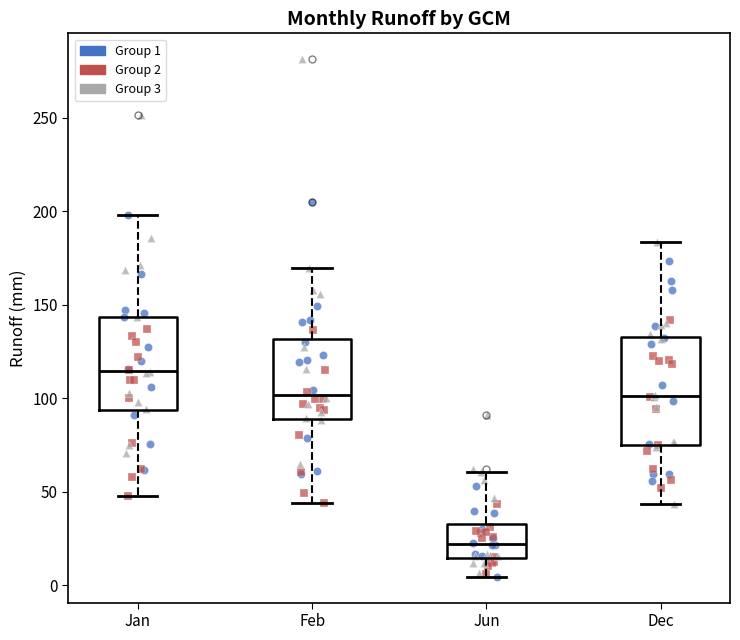

Reading left to right, read every box against the y-axis: the position of its median line, the range the box covers, and the ends of its whiskers. The values are not printed on the chart, so give them approximately, as read against the axis.

Jan: median 115, box 95 to 145, whiskers 50 to 200
Feb: median 100, box 90 to 130, whiskers 45 to 170
Jun: median 20, box 15 to 35, whiskers 5 to 60
Dec: median 100, box 75 to 135, whiskers 45 to 185